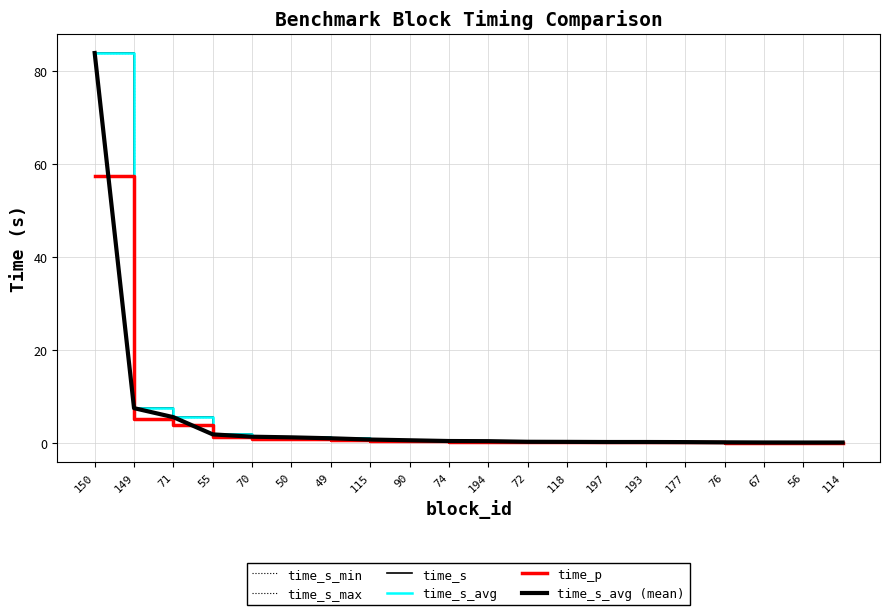

At how many categories does at least one series exceed 27?

1